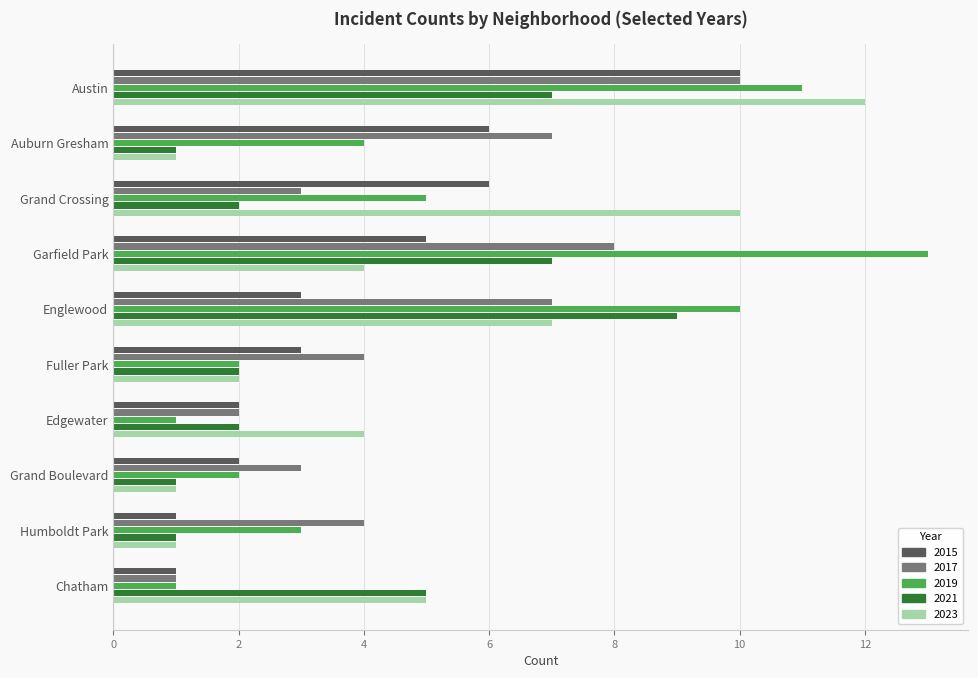

What is the sum of all 2023 values?

47